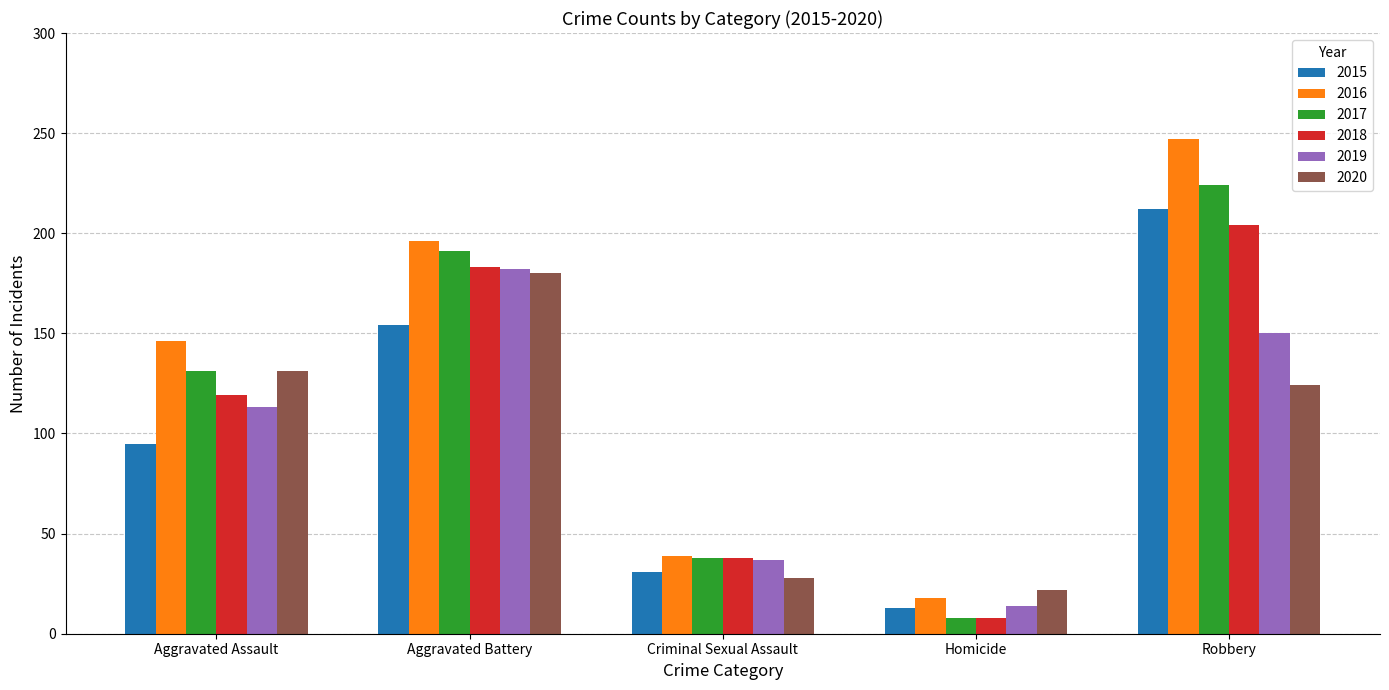

What is the sum of all 2019 values?

496